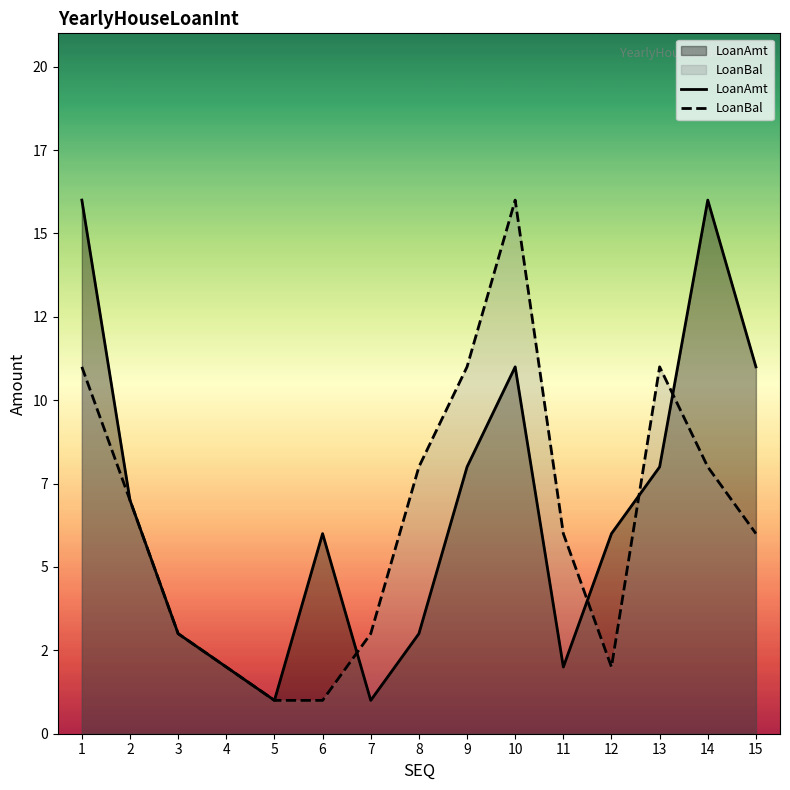

Reading right to left, list all the values displayed in this chart.

LoanAmt: 11	16	8	6	2	11	8	3	1	6	1	2	3	7	16
LoanBal: 6	8	11	2	6	16	11	8	3	1	1	2	3	7	11